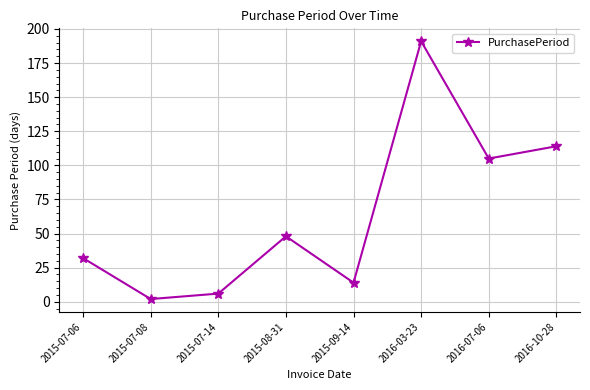

What is the difference between the values at 2016-10-28 and 2015-07-08?

112